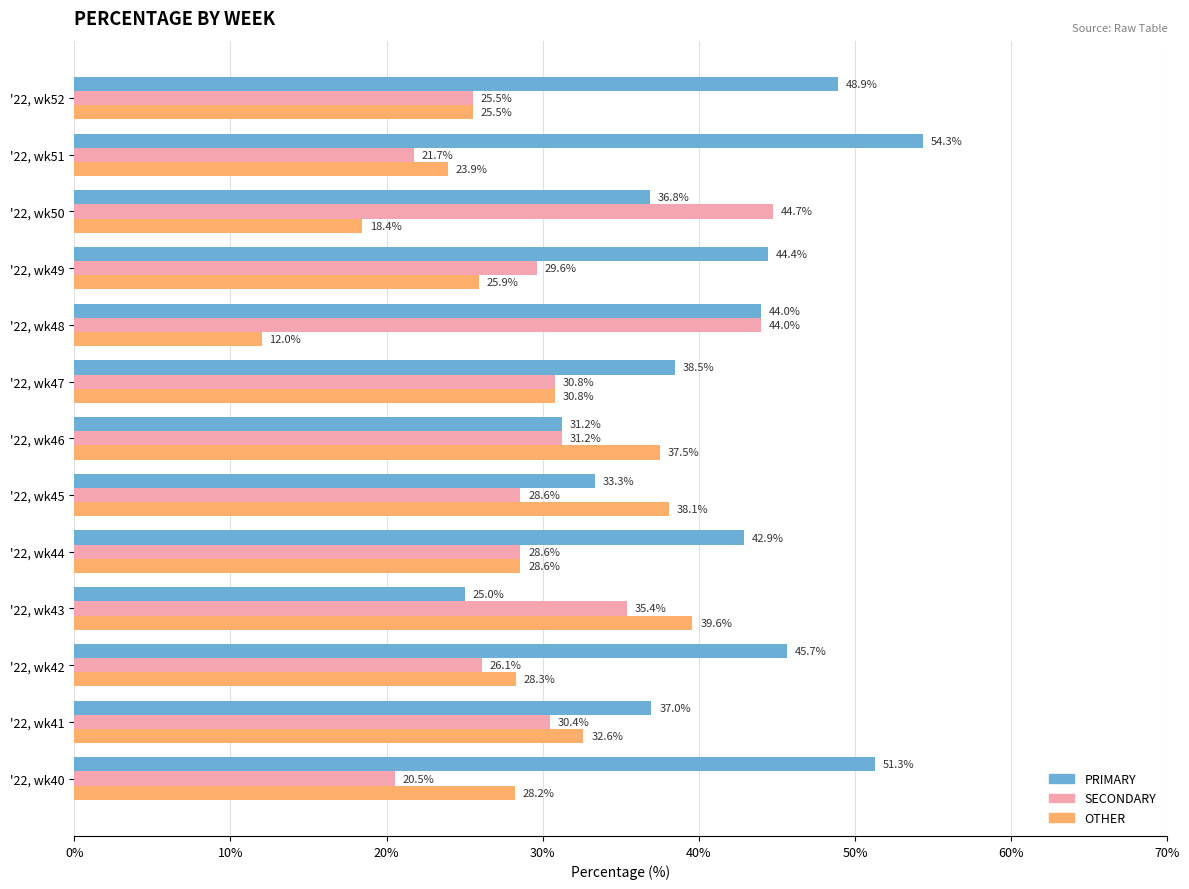

Which series has the widest spread of values?

PRIMARY